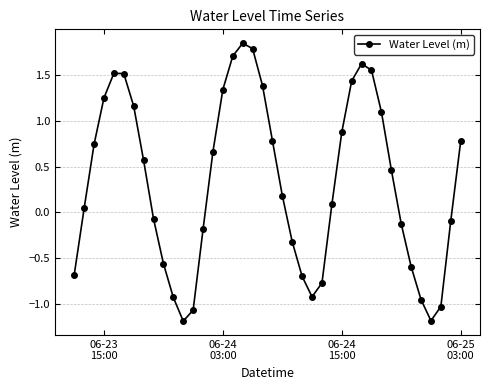

What is the value of the 40th point from the left?

0.8